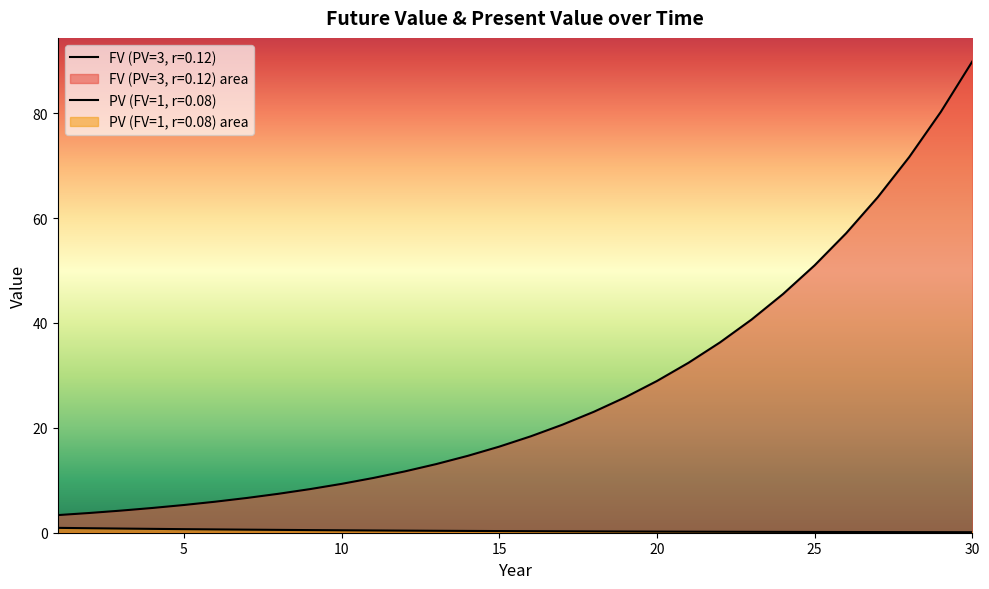

Which series has the widest spread of values?

FV (PV=3, r=0.12)